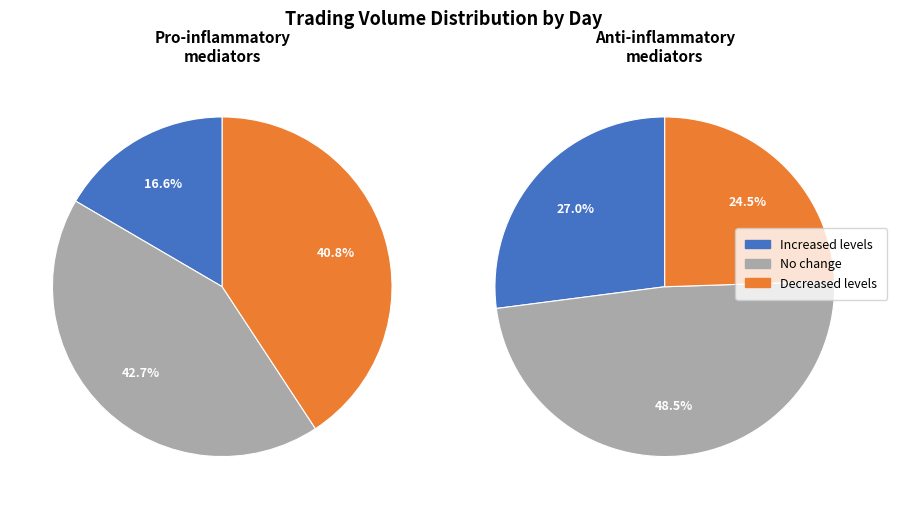

True or false: Friday accounts for 1% of the total.

False